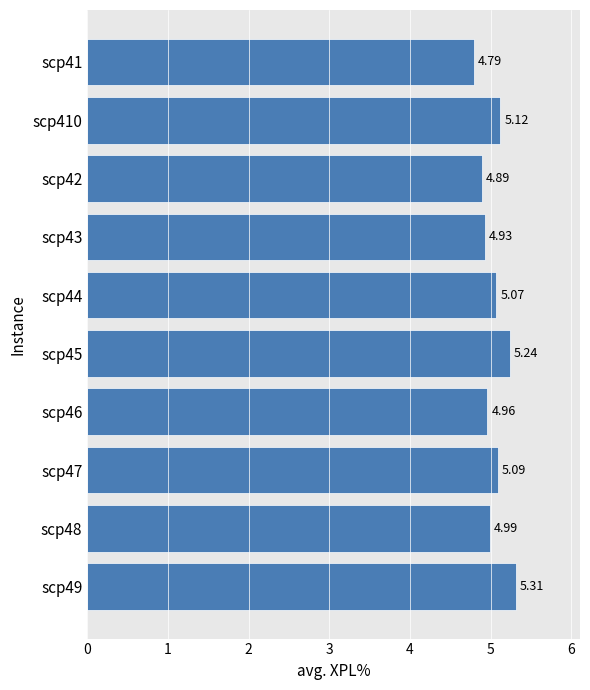

How many bars are there in total?

10